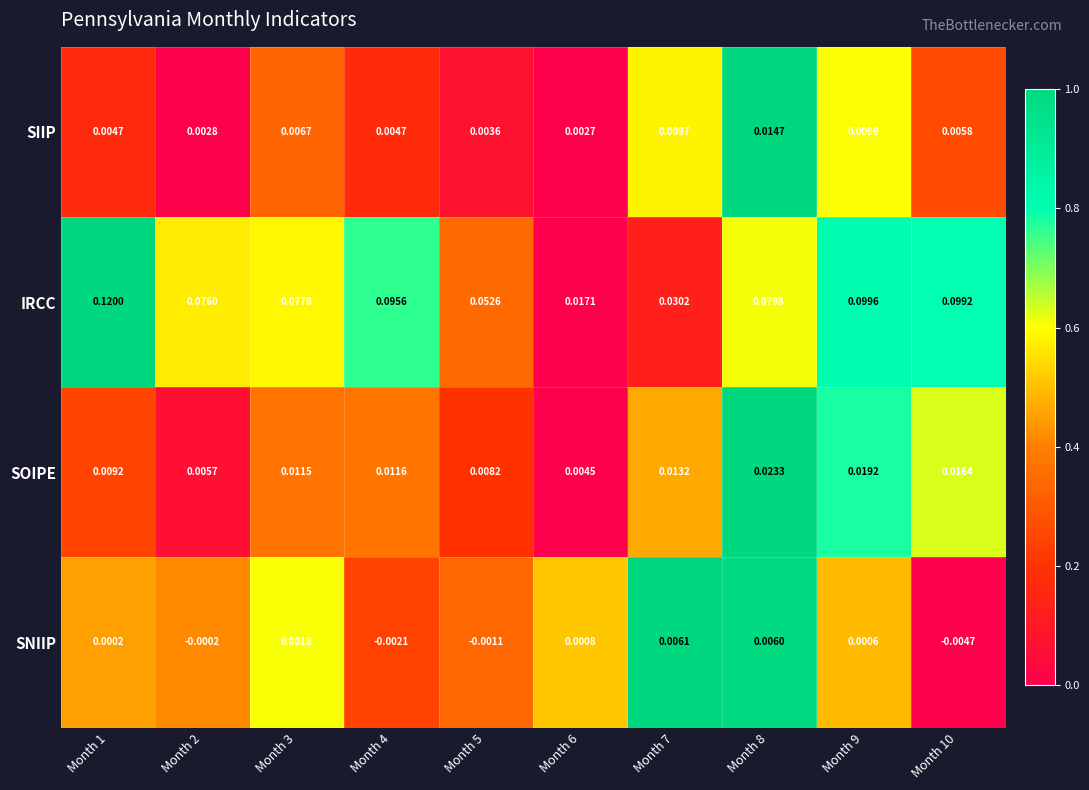

Which series has the largest total across all categories?

IRCC